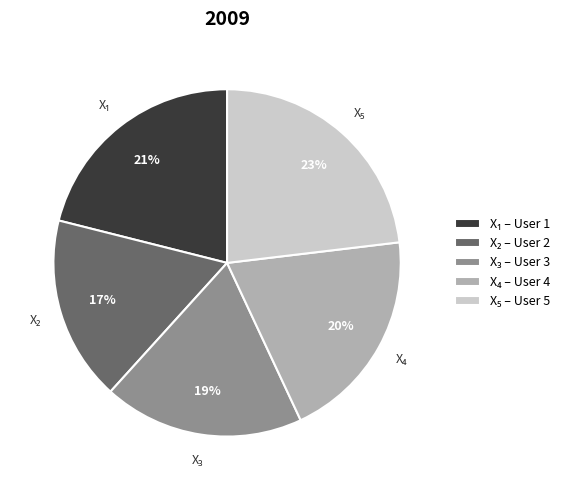

Does any single category account for the majority?

No